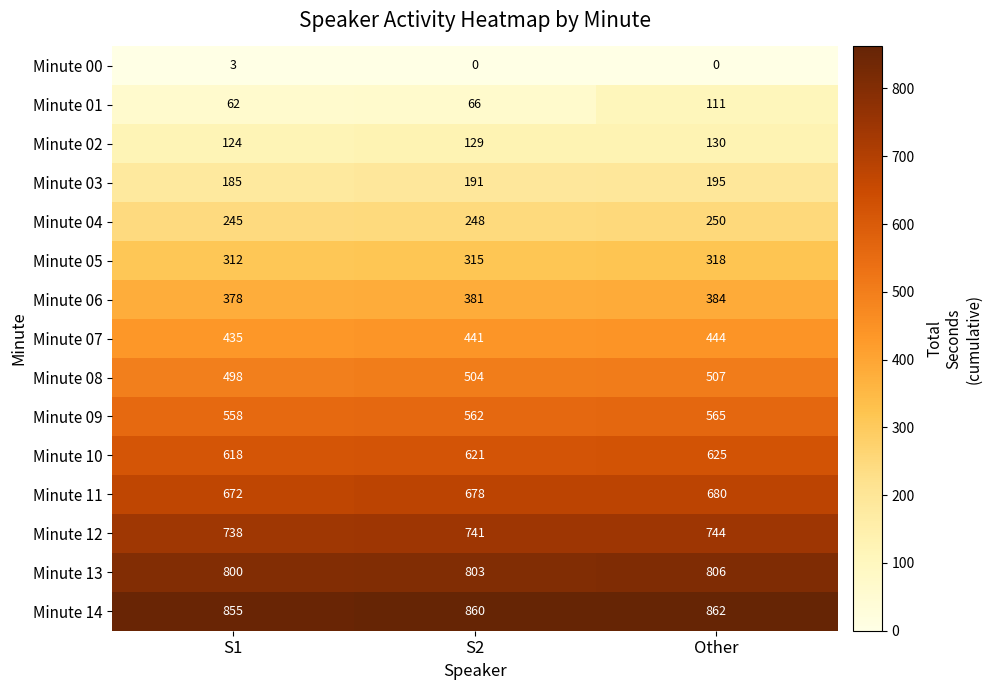

What is the average value of the Minute 09 series?

562